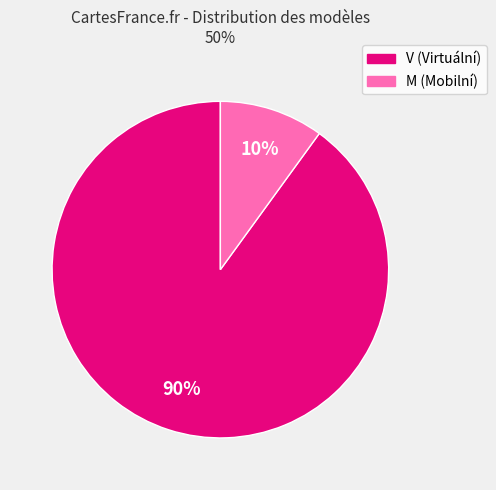

Does any single category account for the majority?

Yes